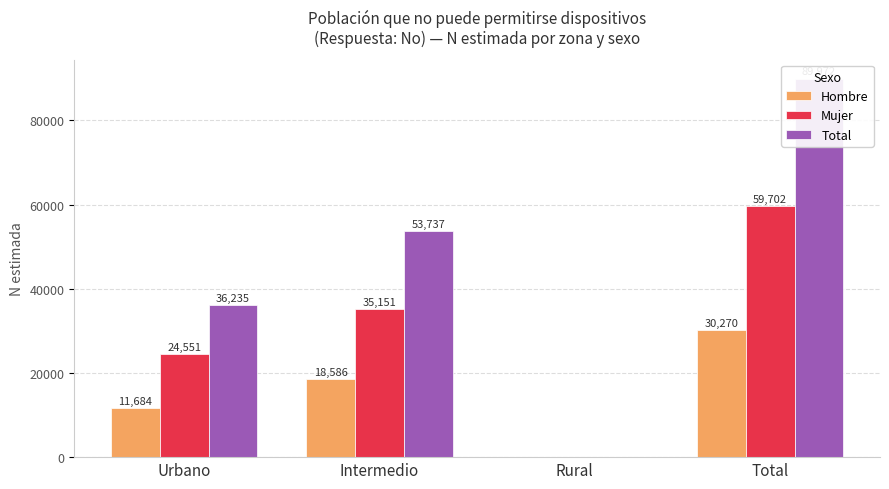

Rank the series by their average value, from highest to lowest.

Total, Mujer, Hombre